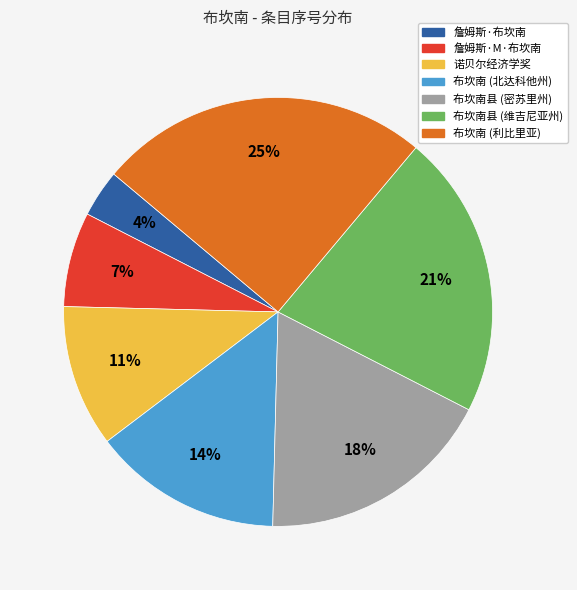

Which has a higher value, 詹姆斯·M·布坎南 or 诺贝尔经济学奖?

诺贝尔经济学奖